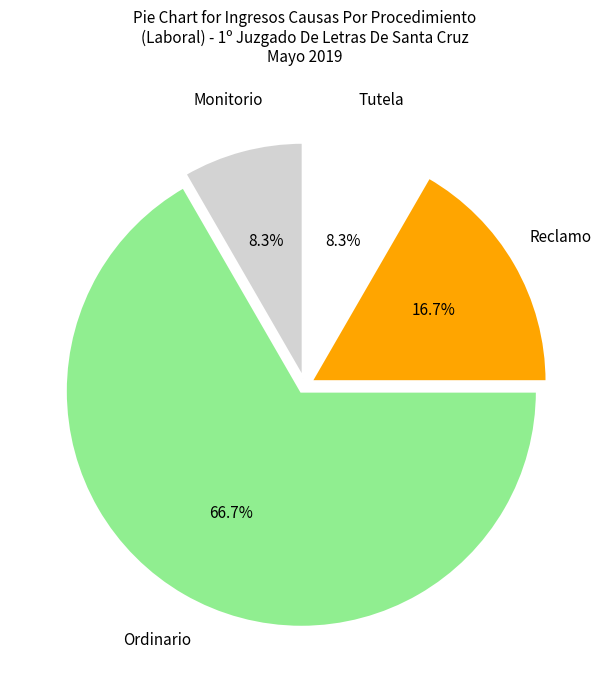

Does any single category account for the majority?

Yes